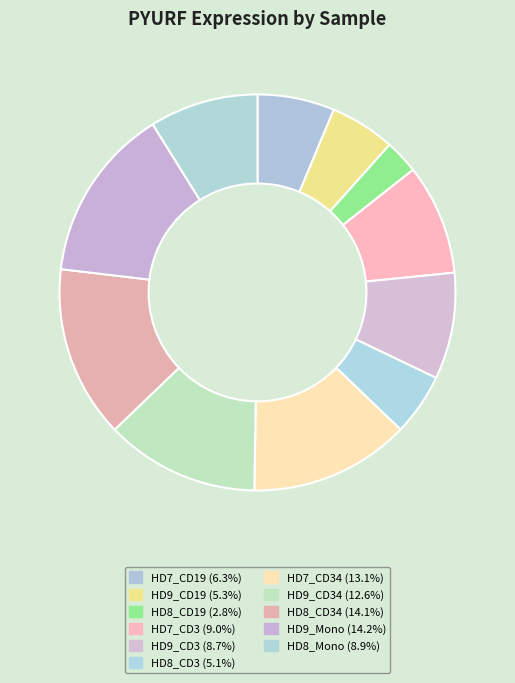

How many slices are in this pie chart?

11